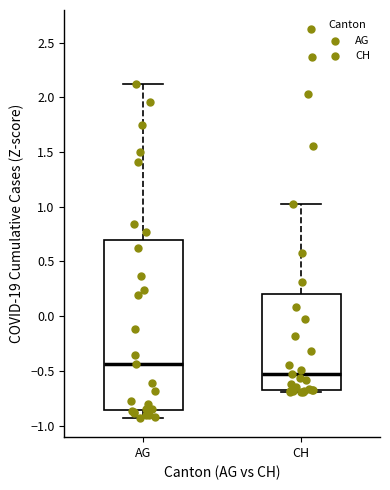

Where is the lower edge of the box for CH on the y-axis? The values are not printed on the chart, so give them approximately, as read against the axis.

-0.70